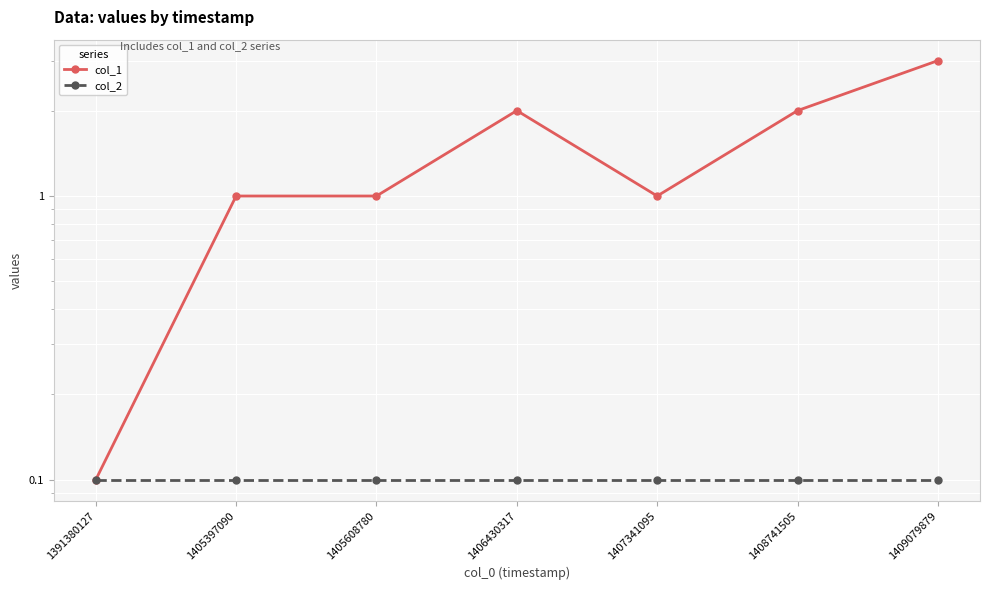

Which has a higher value, 1391380127 or 1406430317?

1406430317